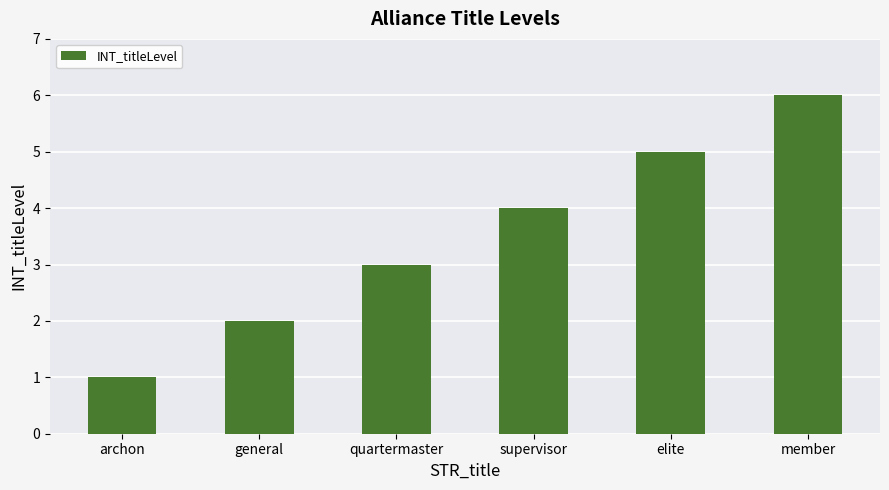

Approximately how many times larger is the value at elite compared to member?

0.8